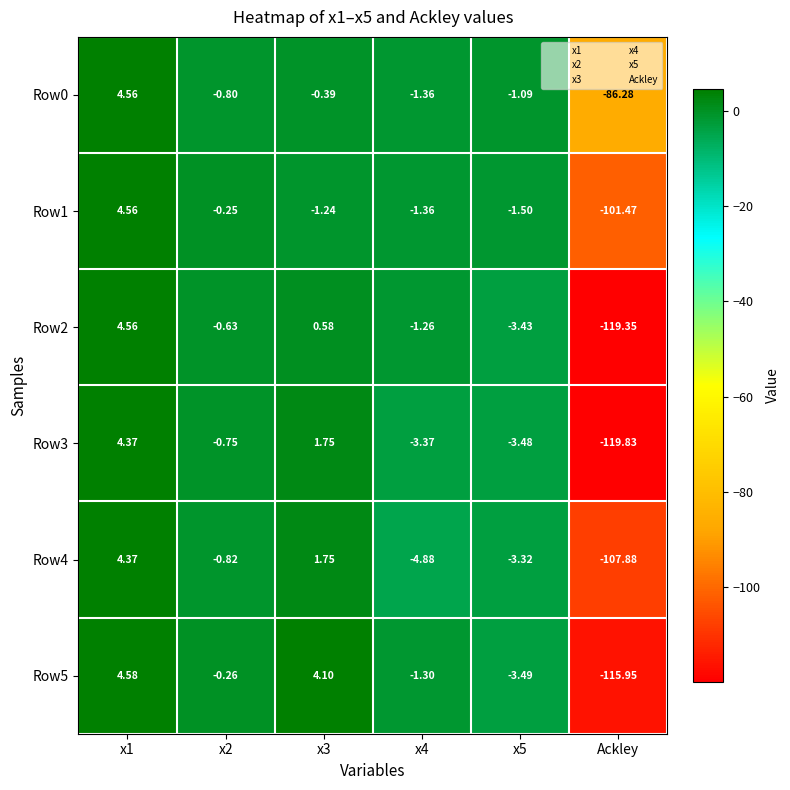

Which category has the lowest value across all series?

Ackley